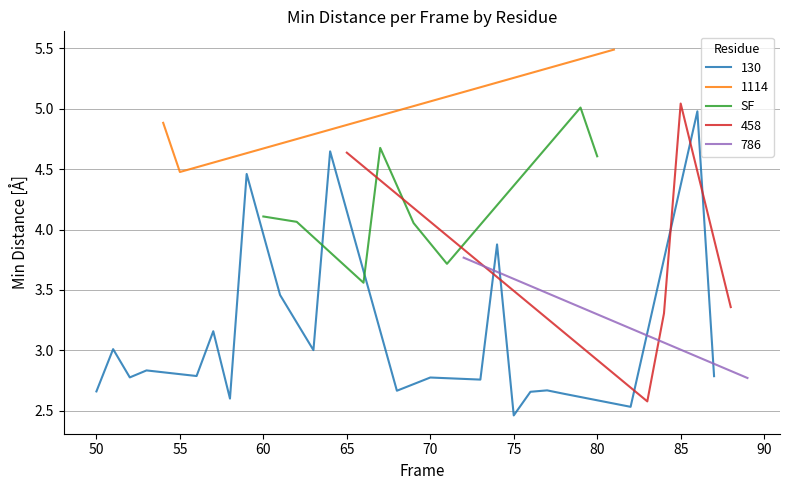

At which label does SF first exceed 4?

60